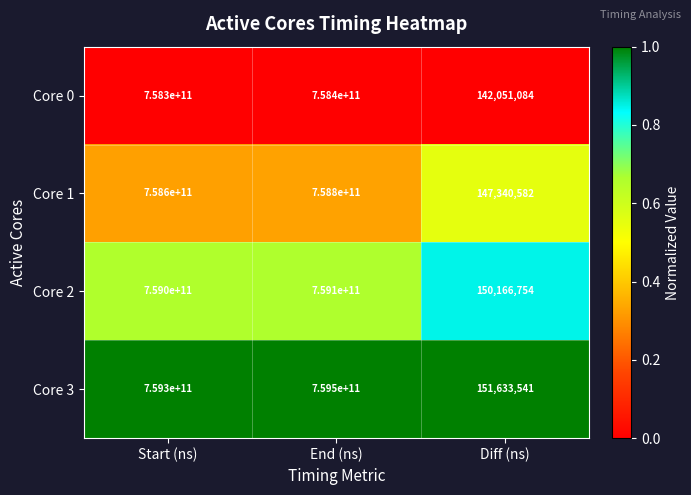

At which category does the chart reach its peak across all series?

End (ns)